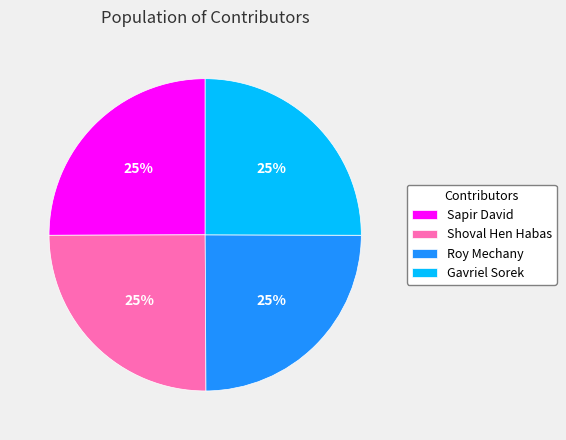

Is Shoval Hen Habas the majority of the pie?

No